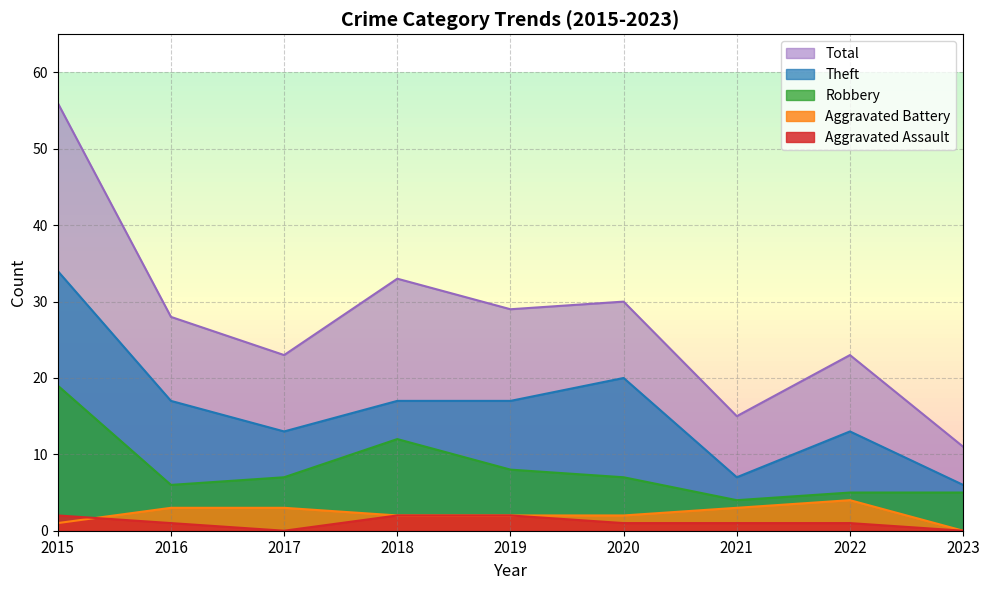

What is the sum of all Aggravated Assault values?

10